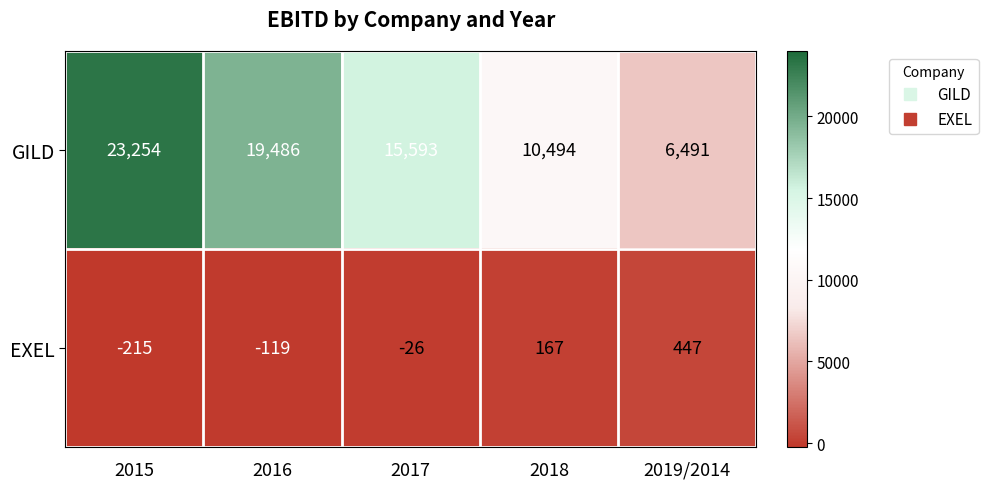

List the series in order of their peak value, lowest first.

EXEL, GILD